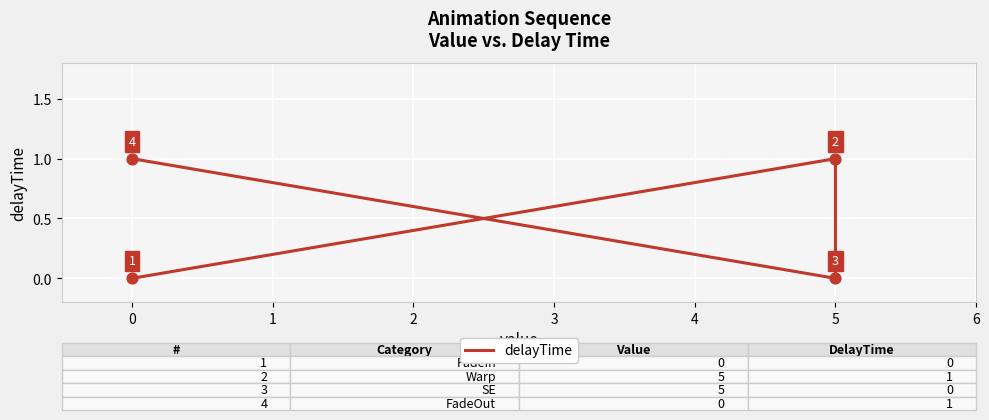

What is the change in value from 5 to 0?

+1